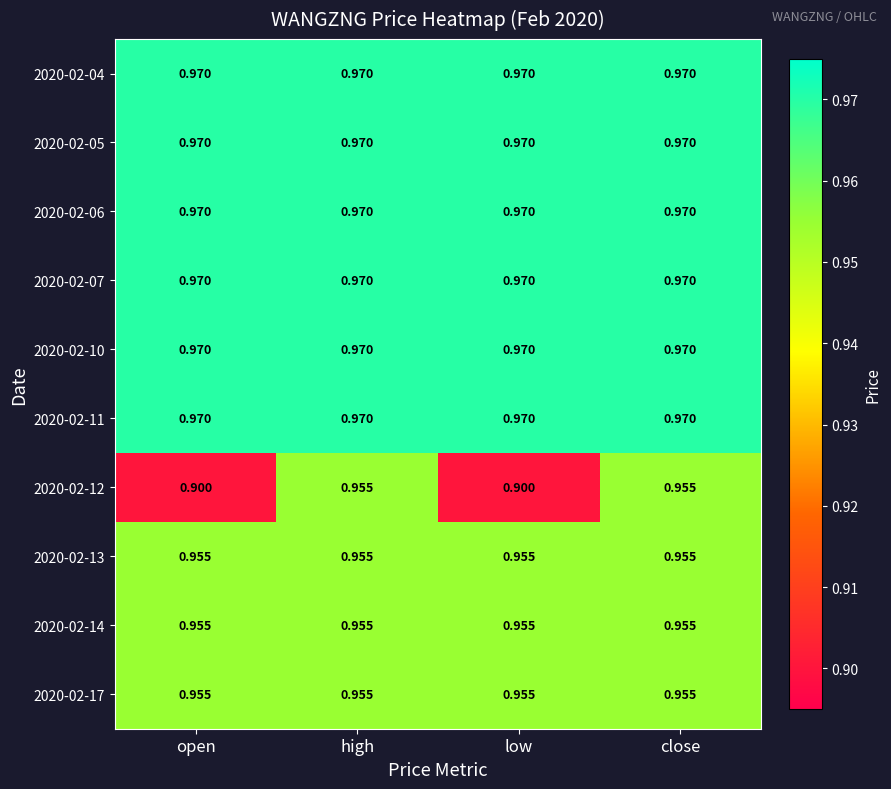

Which has a higher value, close or high?

close